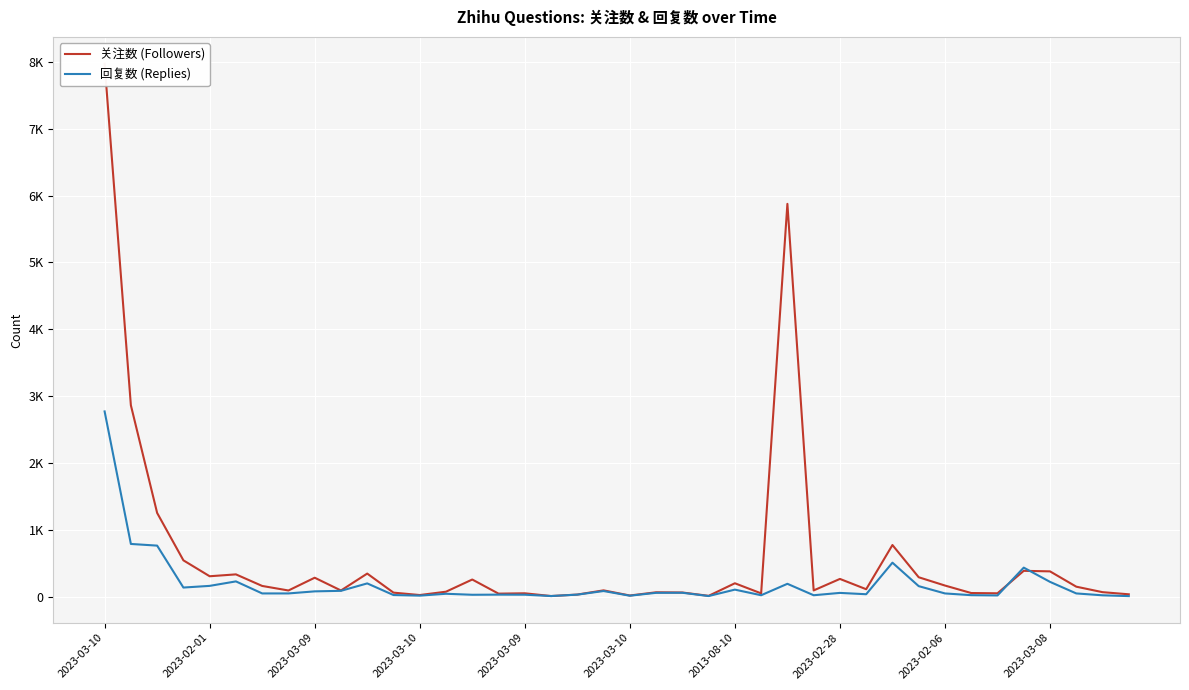

At 23, list the series in order from smallest to largest.

回复数 (Replies), 关注数 (Followers)